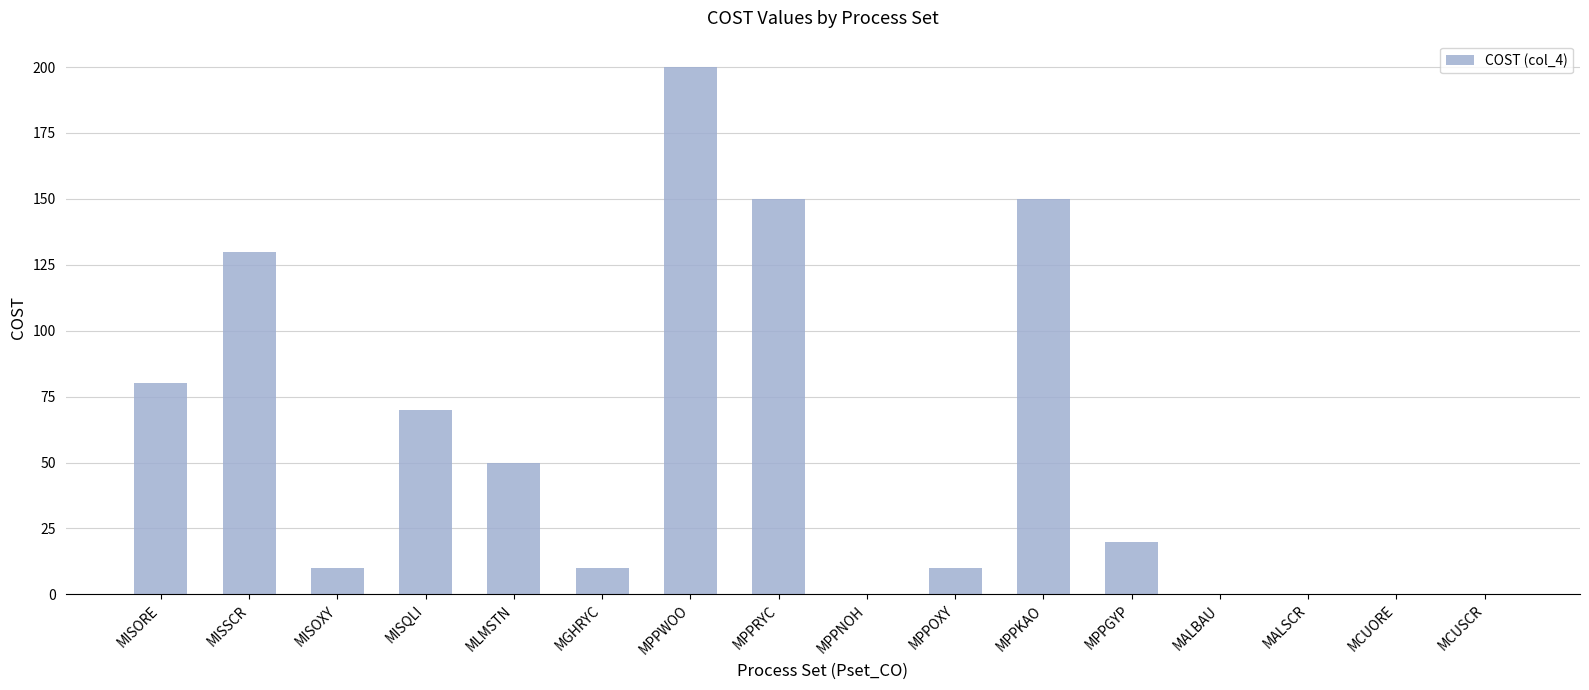

Are the bars grouped side by side (vs. stacked)?

No